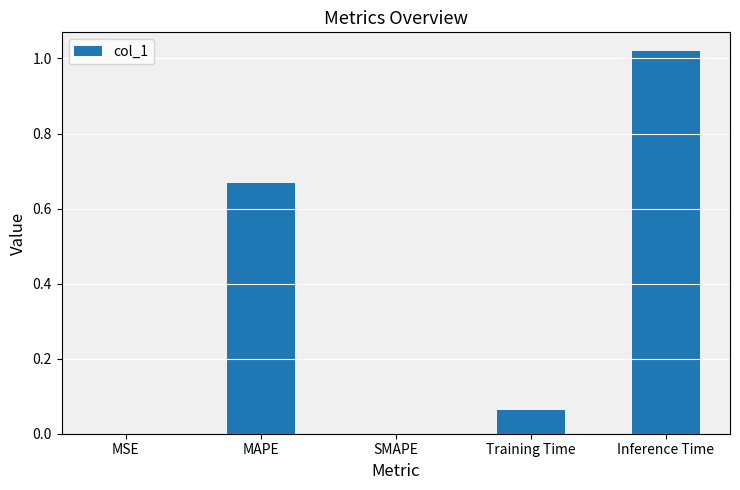

How many data points does each series have?

5